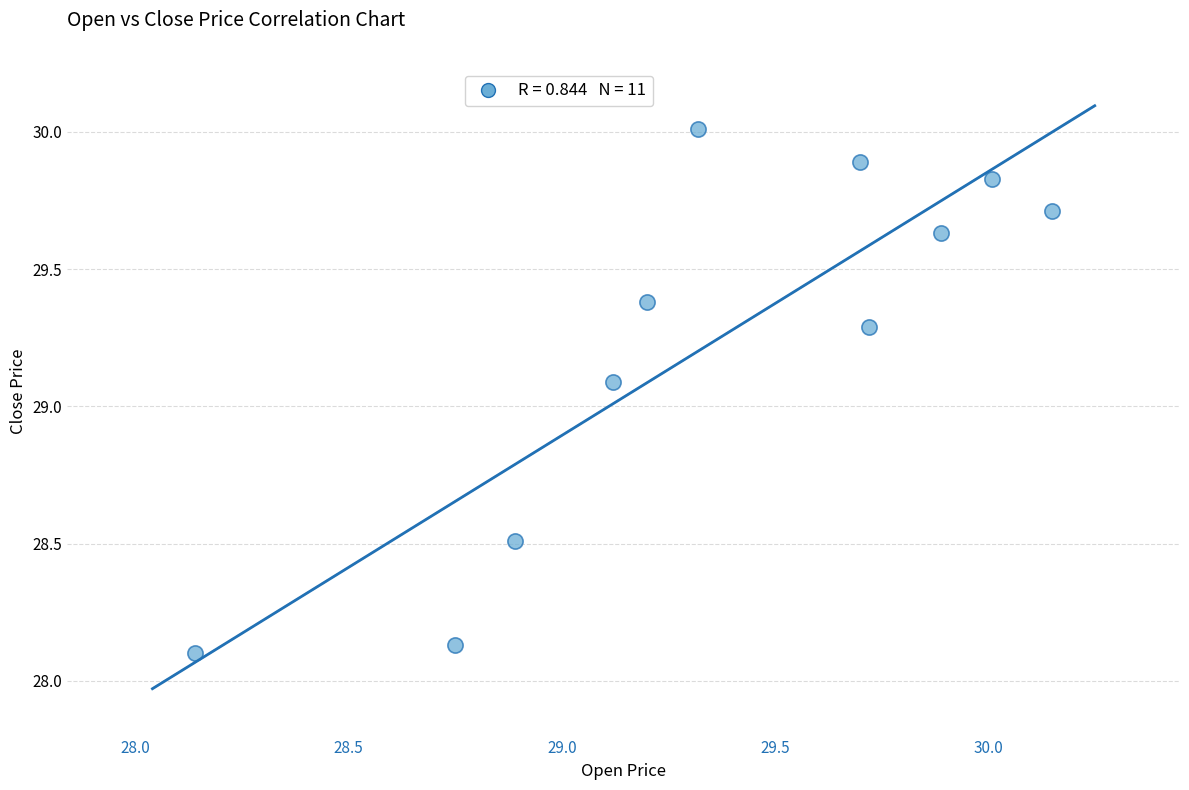

What Y value in the scatter plot is closest to 29?

29.1